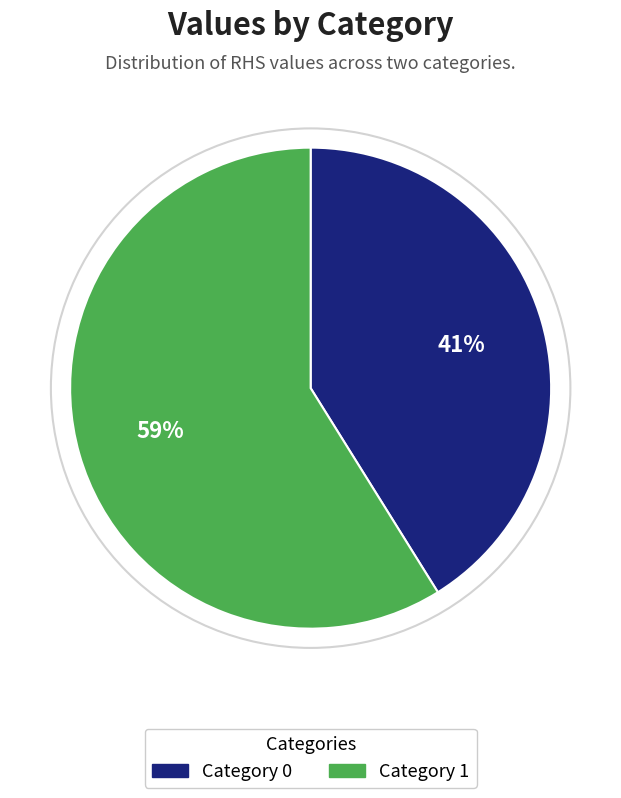

Is there a majority slice in this chart?

Yes